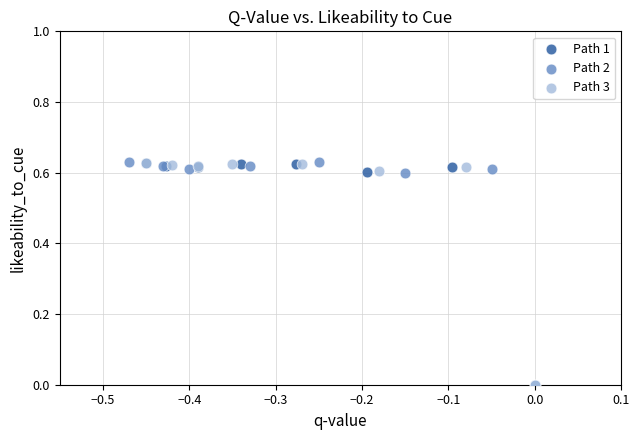

What are all the series names shown in the legend?

Path 1, Path 2, Path 3